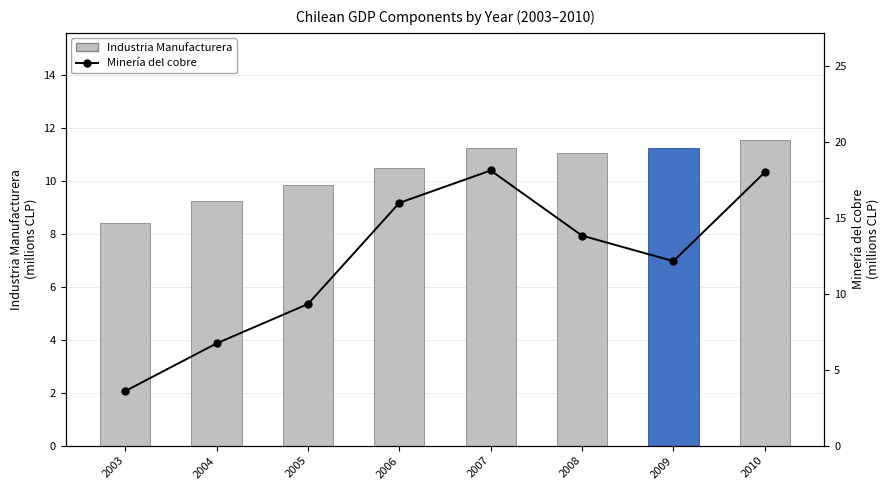

What is the difference between the maximum and minimum values in the Minería del cobre series?

14.5